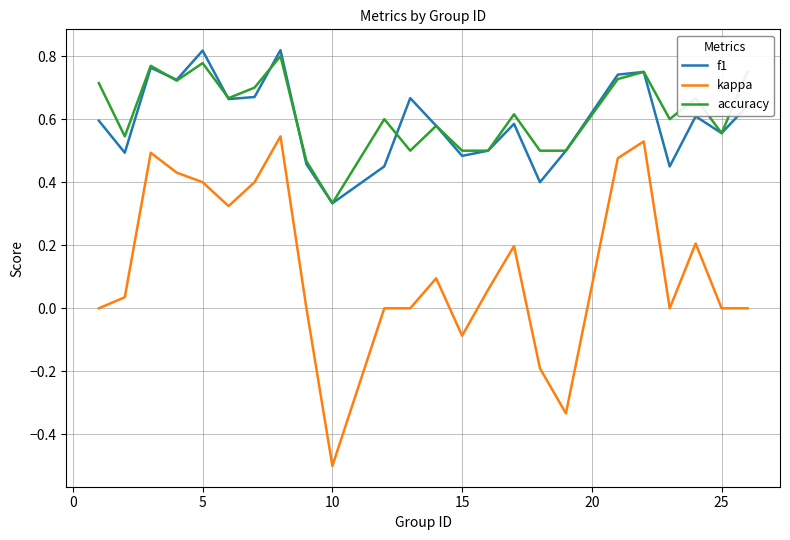

Which series has the largest total across all categories?

accuracy